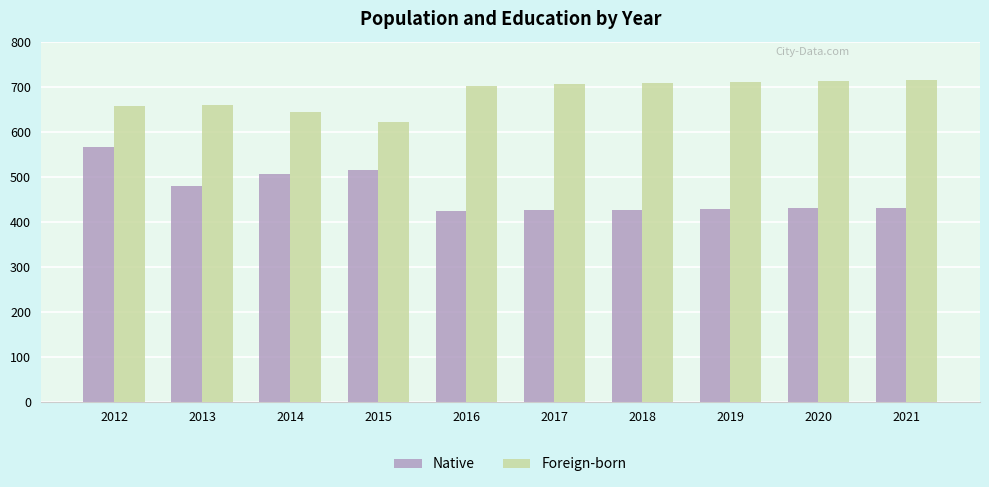

Are the bars horizontal?

No